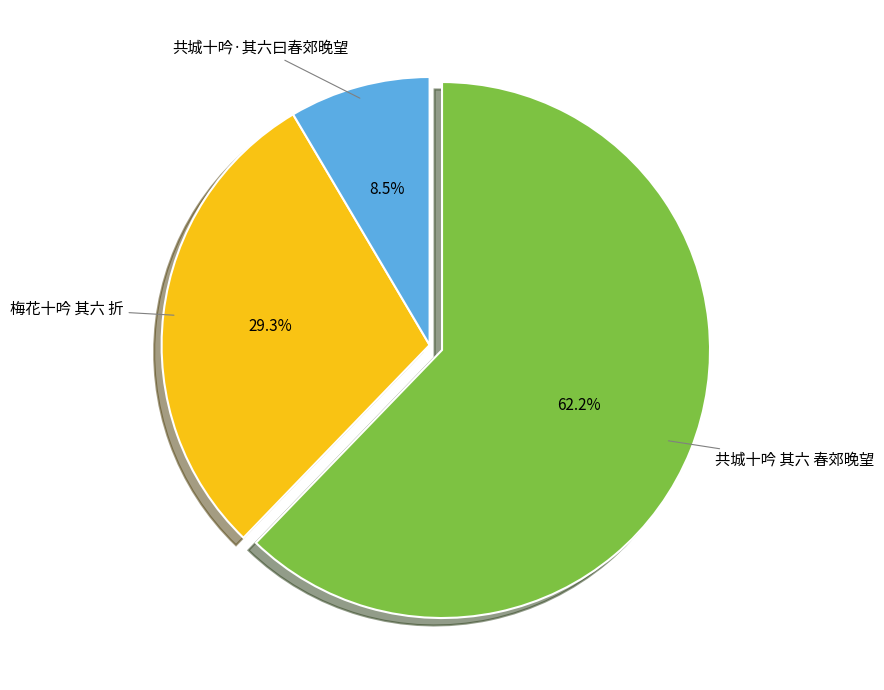

Is there any slice that represents more than half of the pie?

Yes